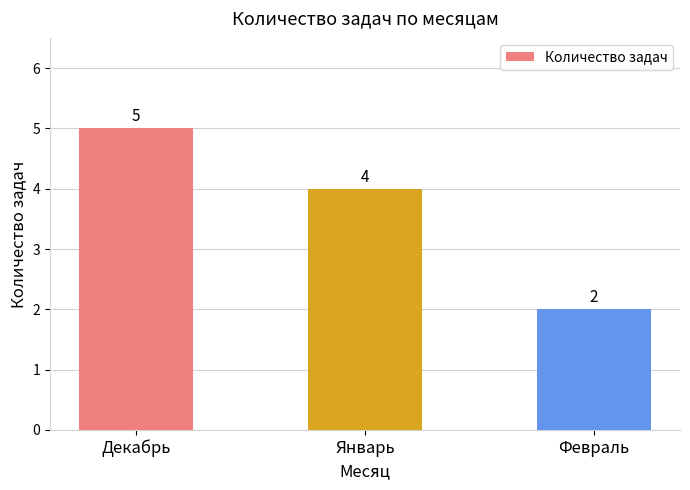

List the labels in order of value, smallest first.

Февраль, Январь, Декабрь